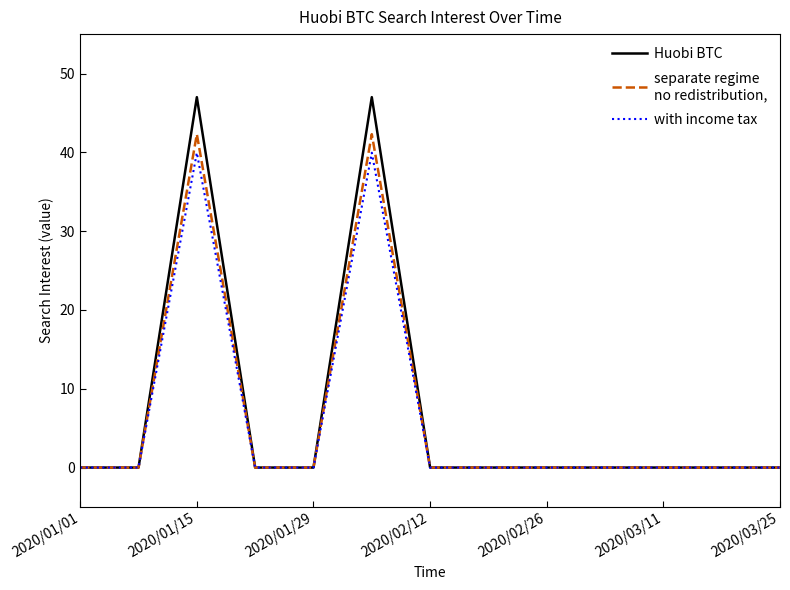

What is the greatest value displayed?

47.0